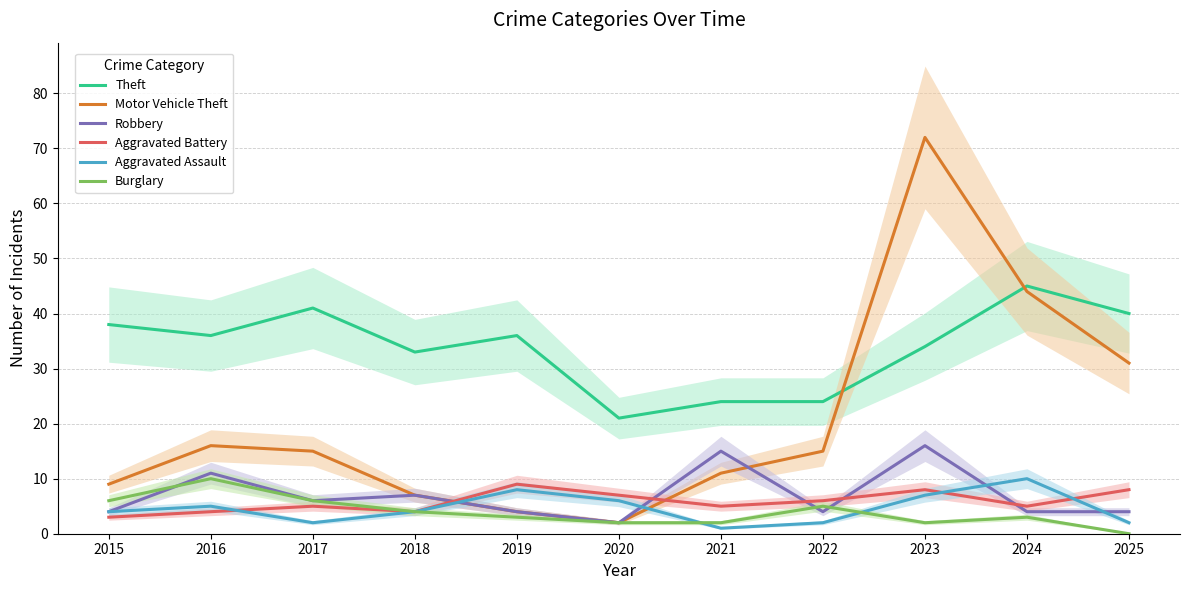

True or false: Robbery has more than 0 points higher than both neighbors.

True